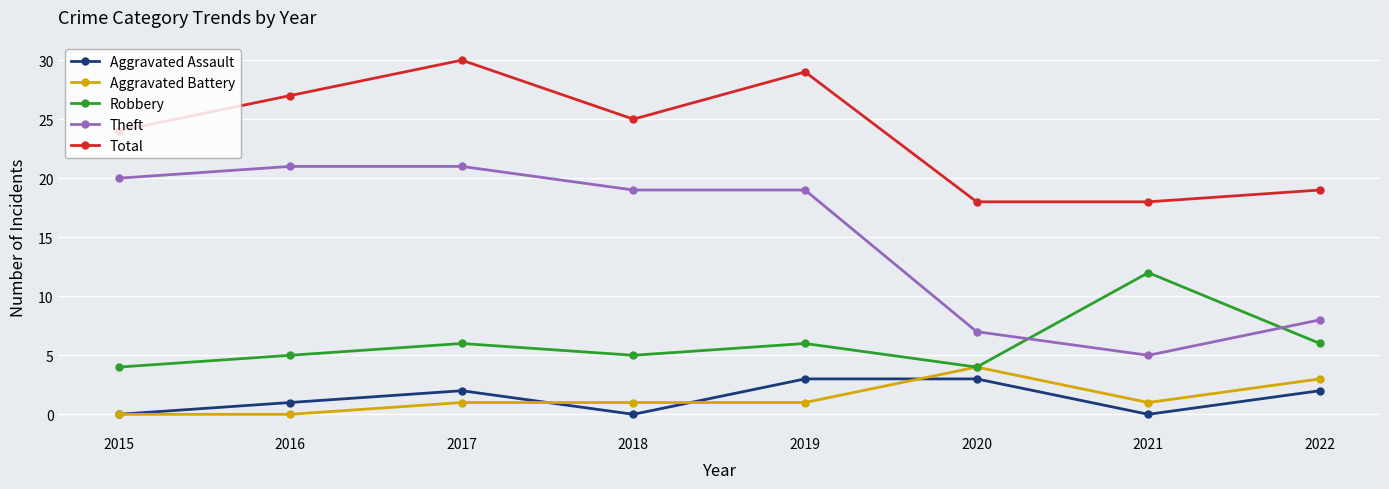

What is the difference between the maximum and minimum values in the Theft series?

16